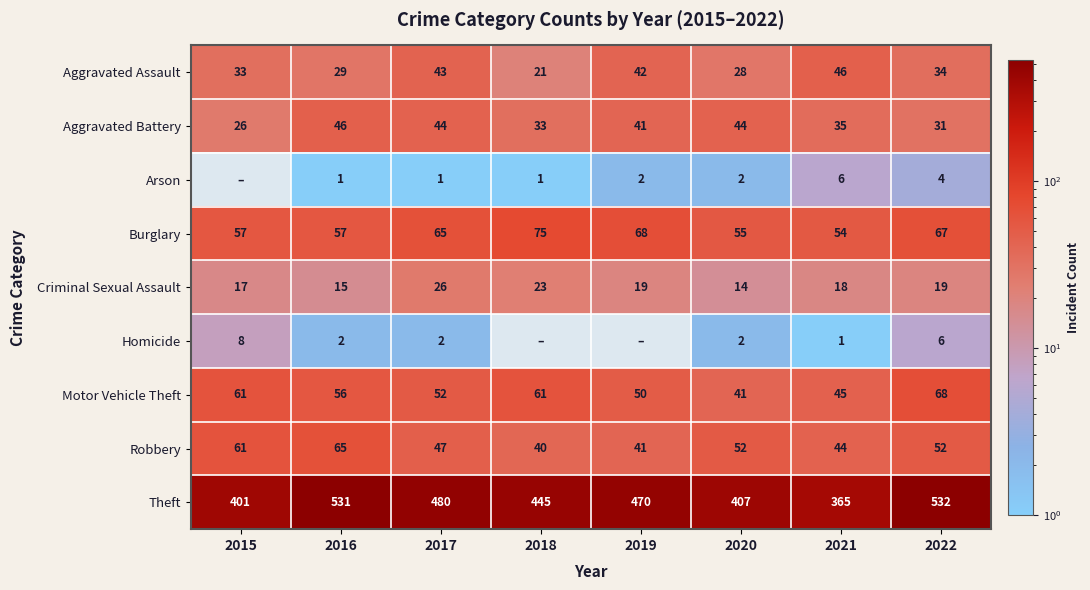

At which label does Criminal Sexual Assault first exceed 19?

2017